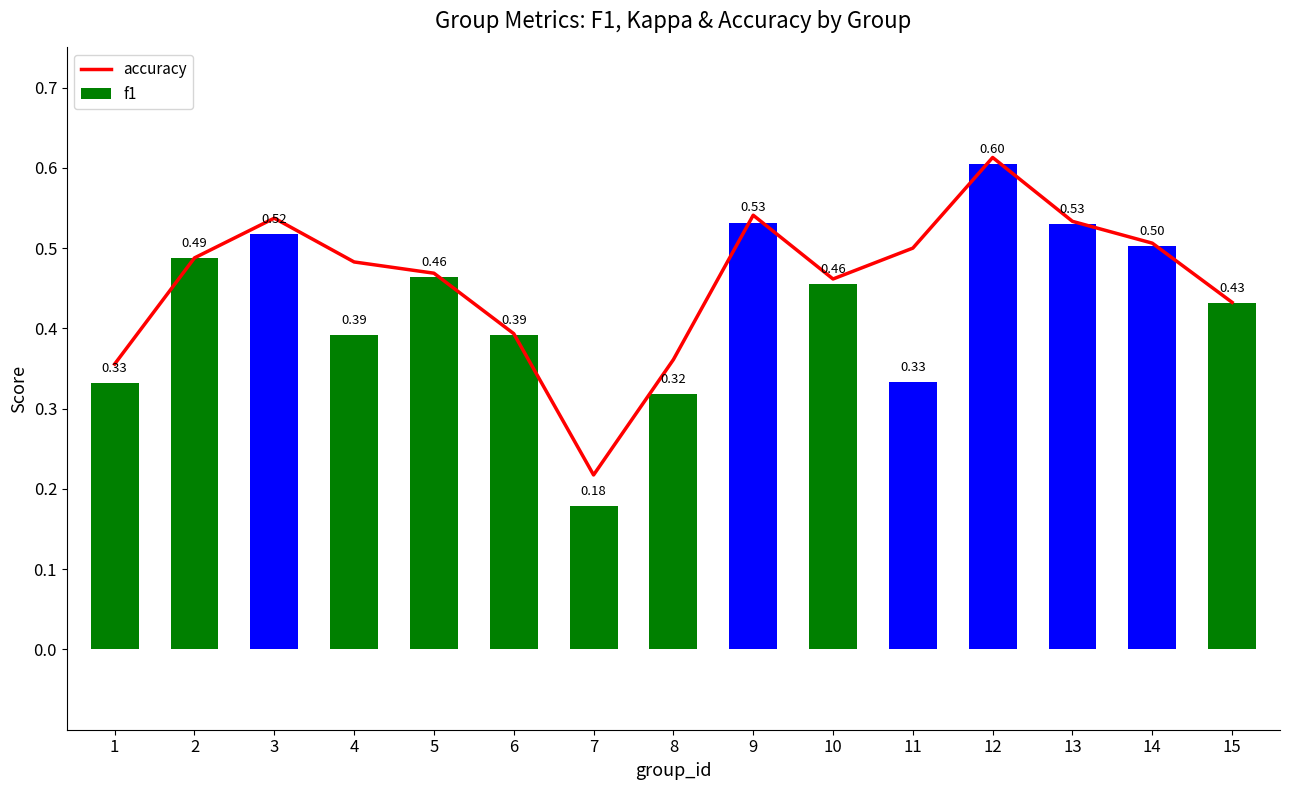

How many data points does each series have?

15